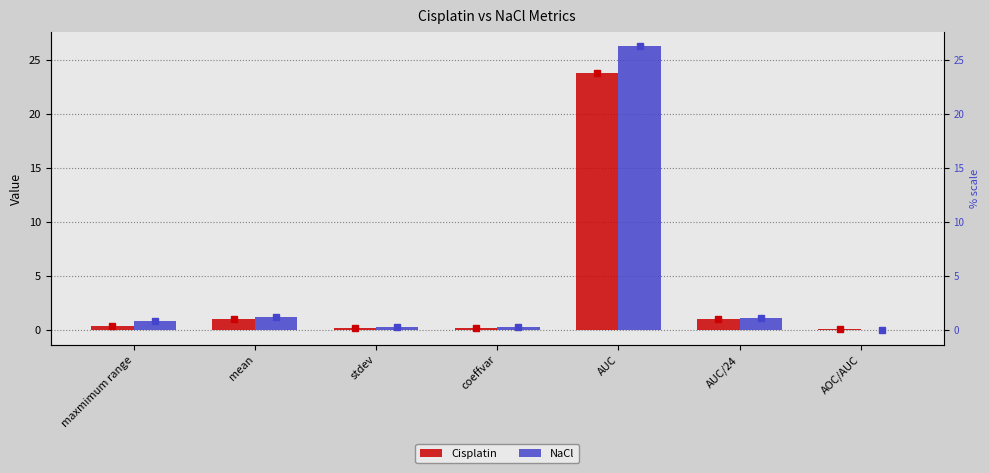

Reading left to right, extract all data points from this chart.

Cisplatin: maxmimum range=0.4	mean=1.0	stdev=0.1	coeffvar=0.1	AUC=23.8	AUC/24=1.0	AOC/AUC=0.0
NaCl: maxmimum range=0.8	mean=1.1	stdev=0.2	coeffvar=0.2	AUC=26.3	AUC/24=1.1	AOC/AUC=-0.1